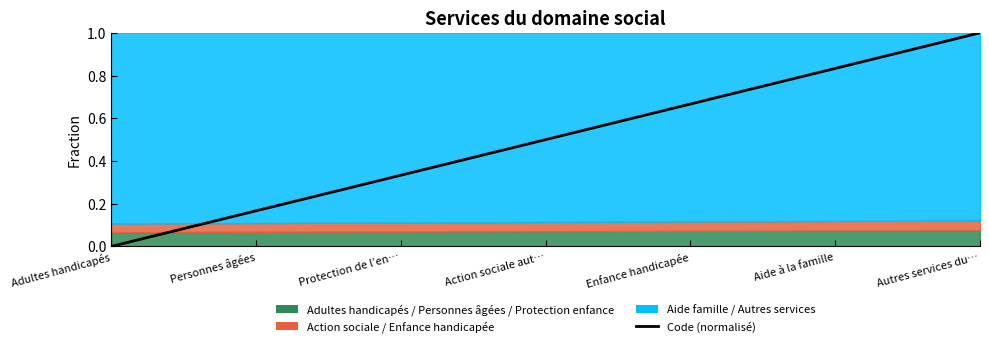

What is the average value?

0.5